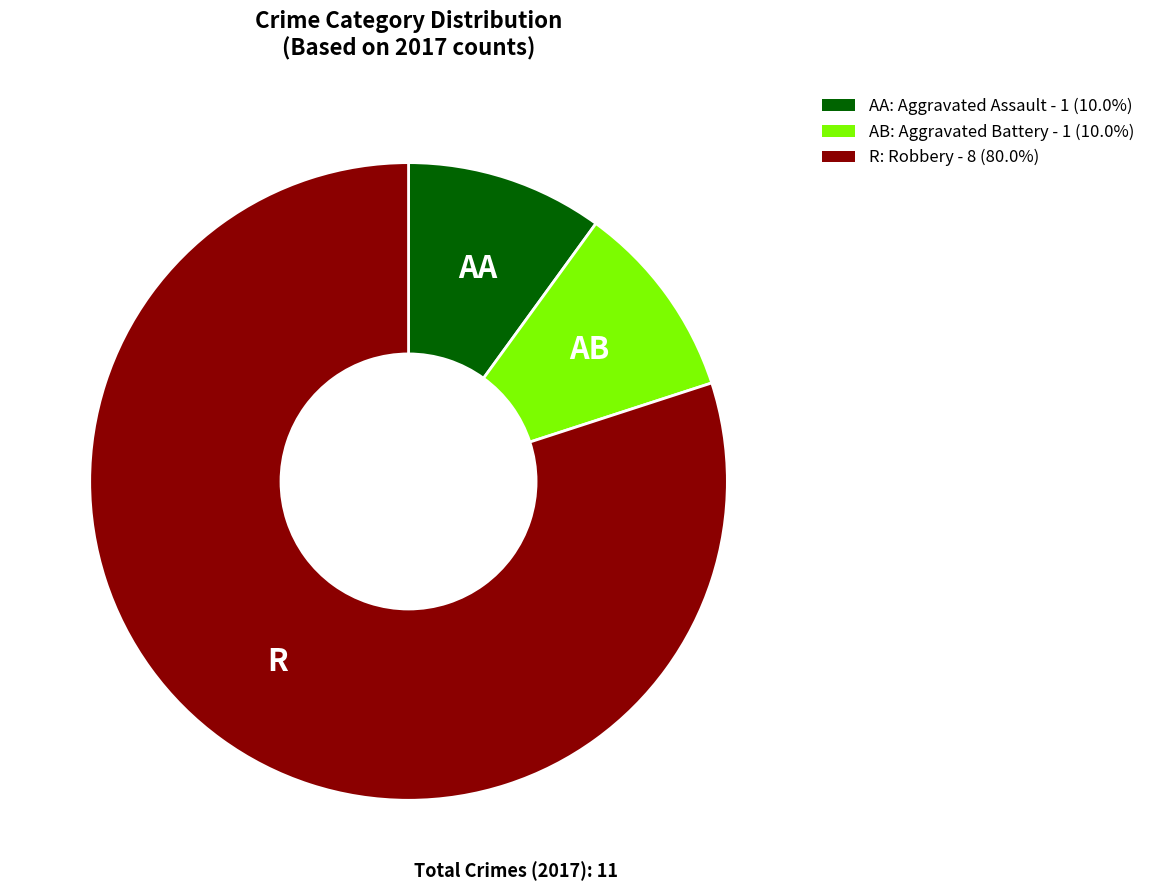

Combined, do AB: Aggravated Battery - 1 (10.0%) and R: Robbery - 8 (80.0%) account for over 50%?

Yes